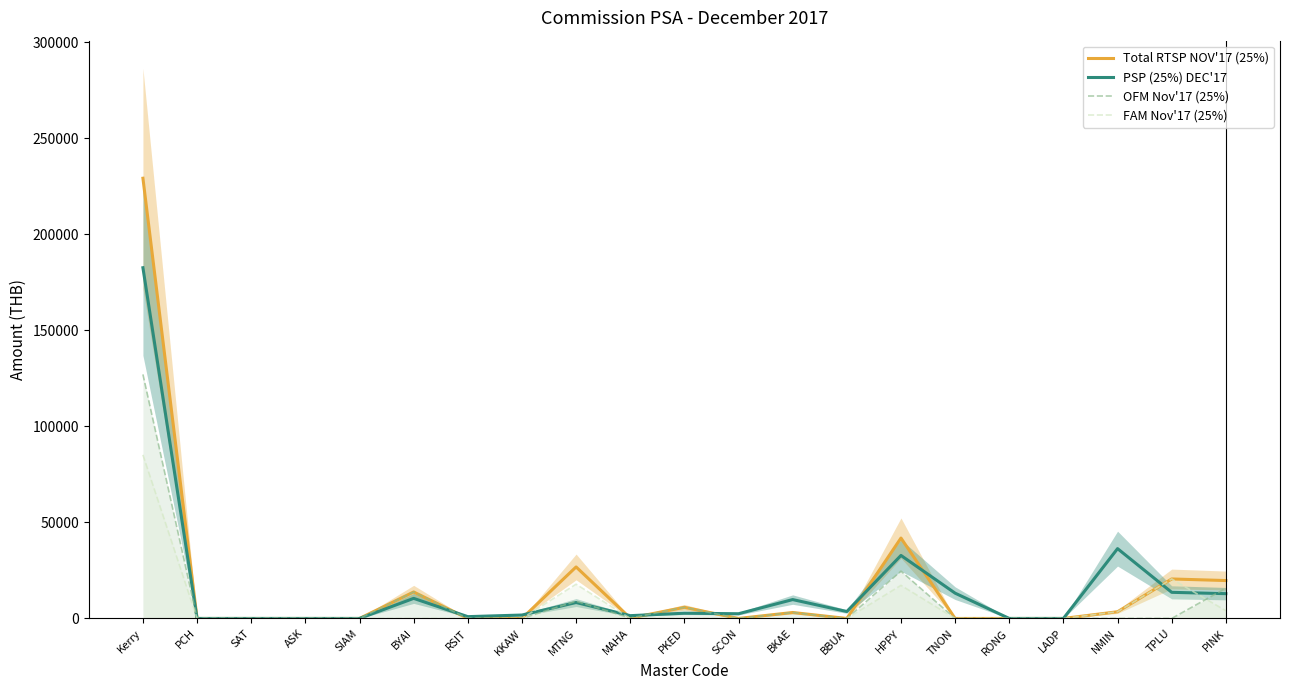

Between SAT and NMIN, which series saw the biggest shift?

PSP (25%) DEC'17